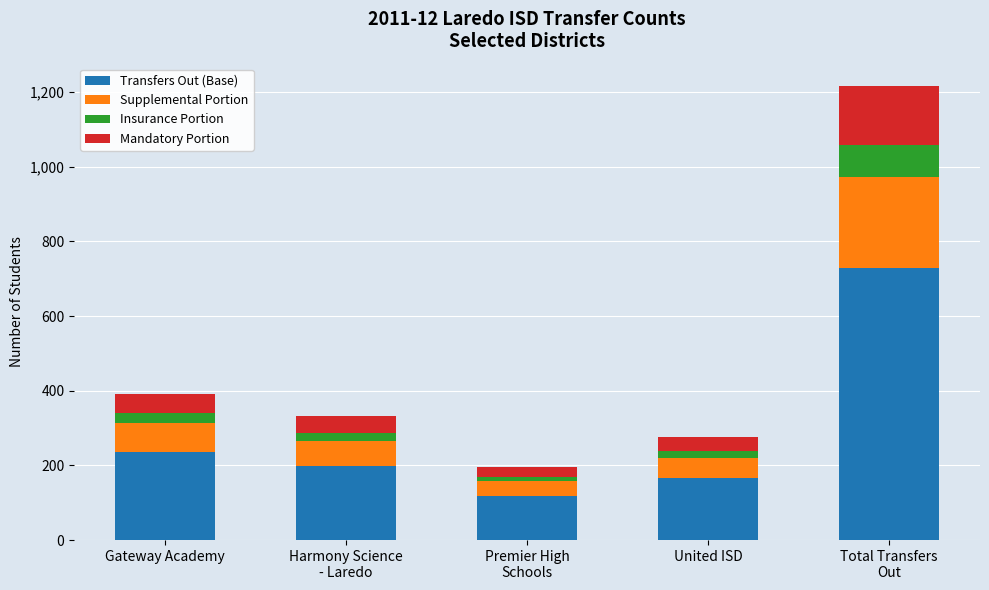

What is the minimum value for Transfers Out (Base)?

118